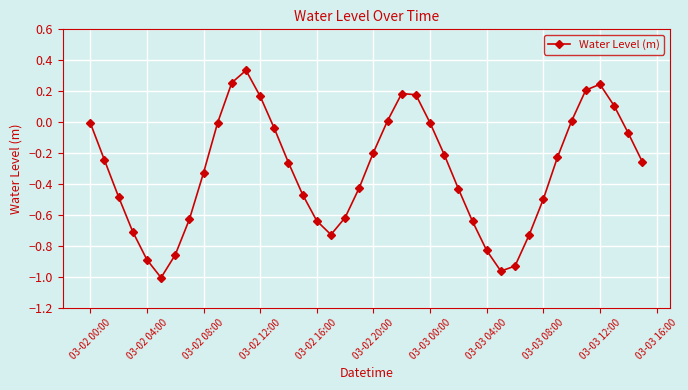

What is the sum of all values?

-12.6